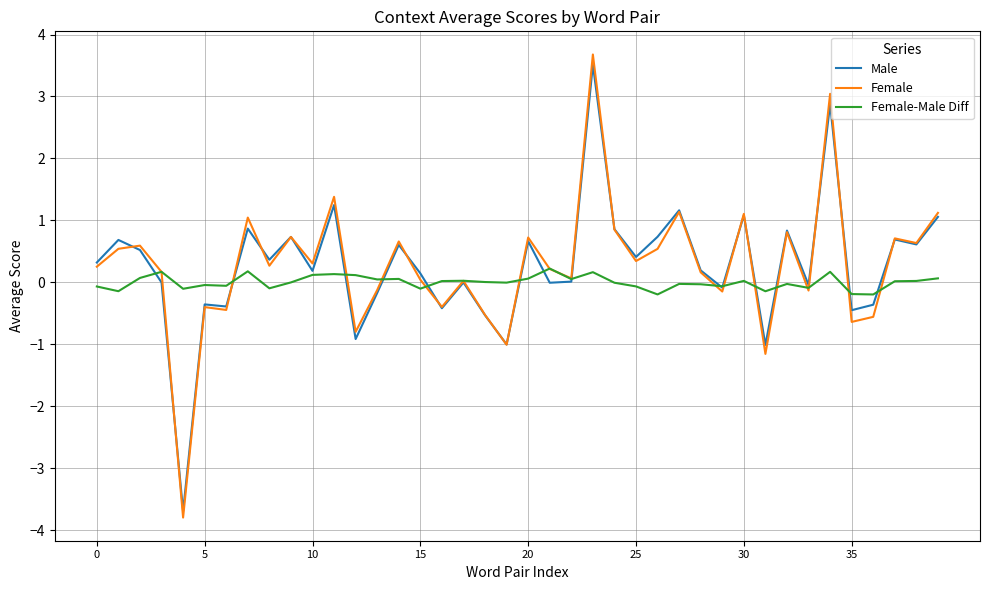

What is the minimum value for Female?

-3.8